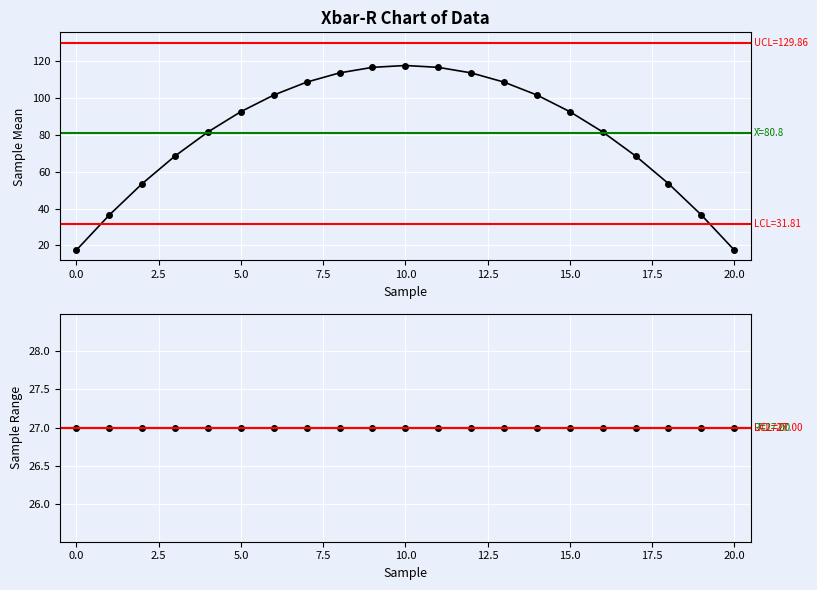

At which label is row1 closest to 65?

3